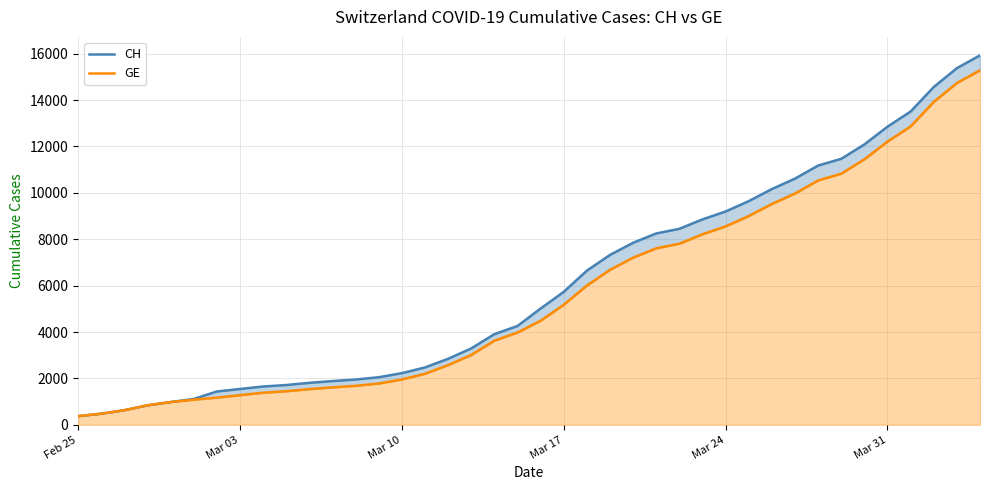

Does the chart display data point markers on the line(s)?

No